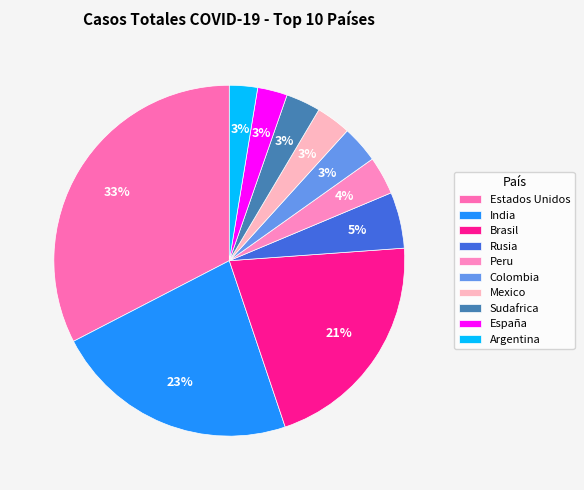

To the nearest percent, what is the difference between the largest and smallest slice percentages?

30%